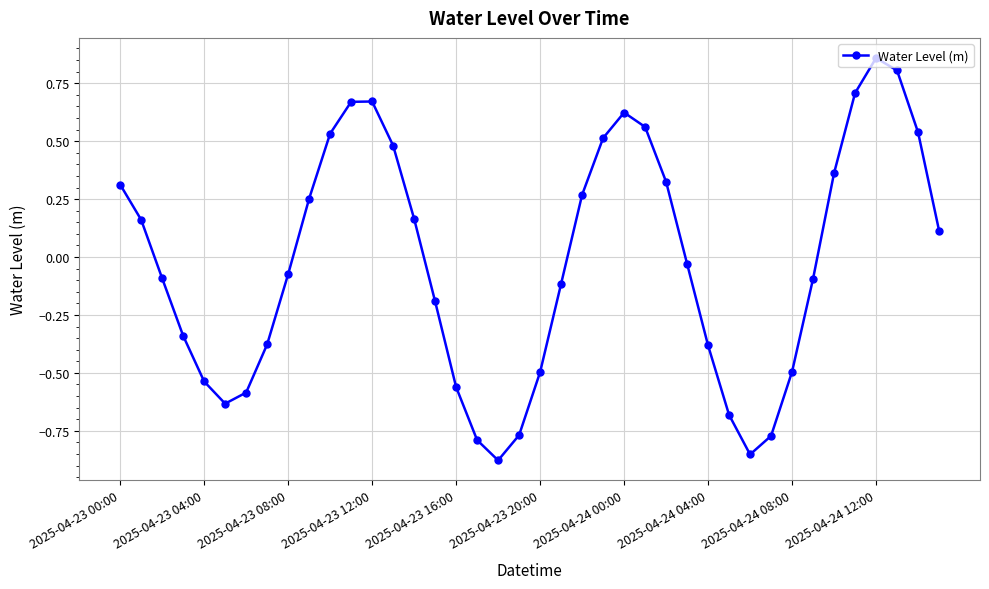

What is the value of the 40th point from the left?

0.1